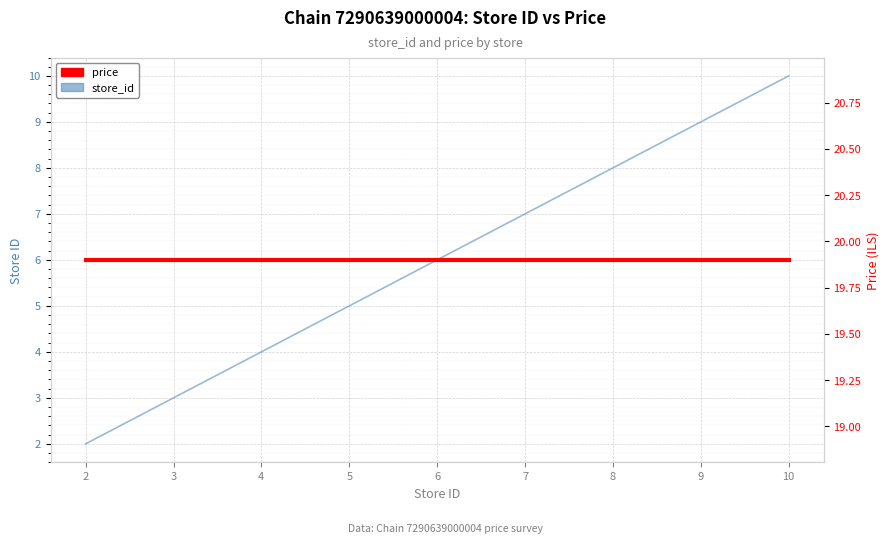

How many data points does each series have?

5